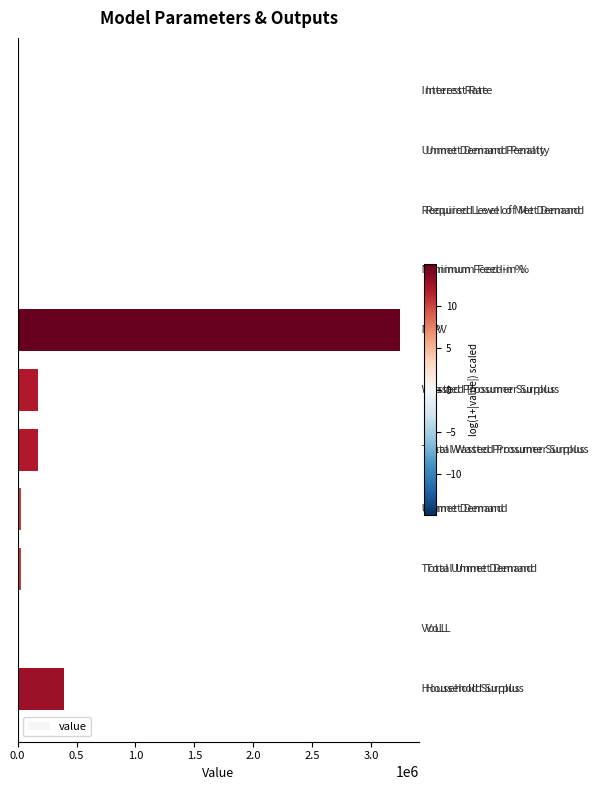

Count the number of values greater than 27060.

6